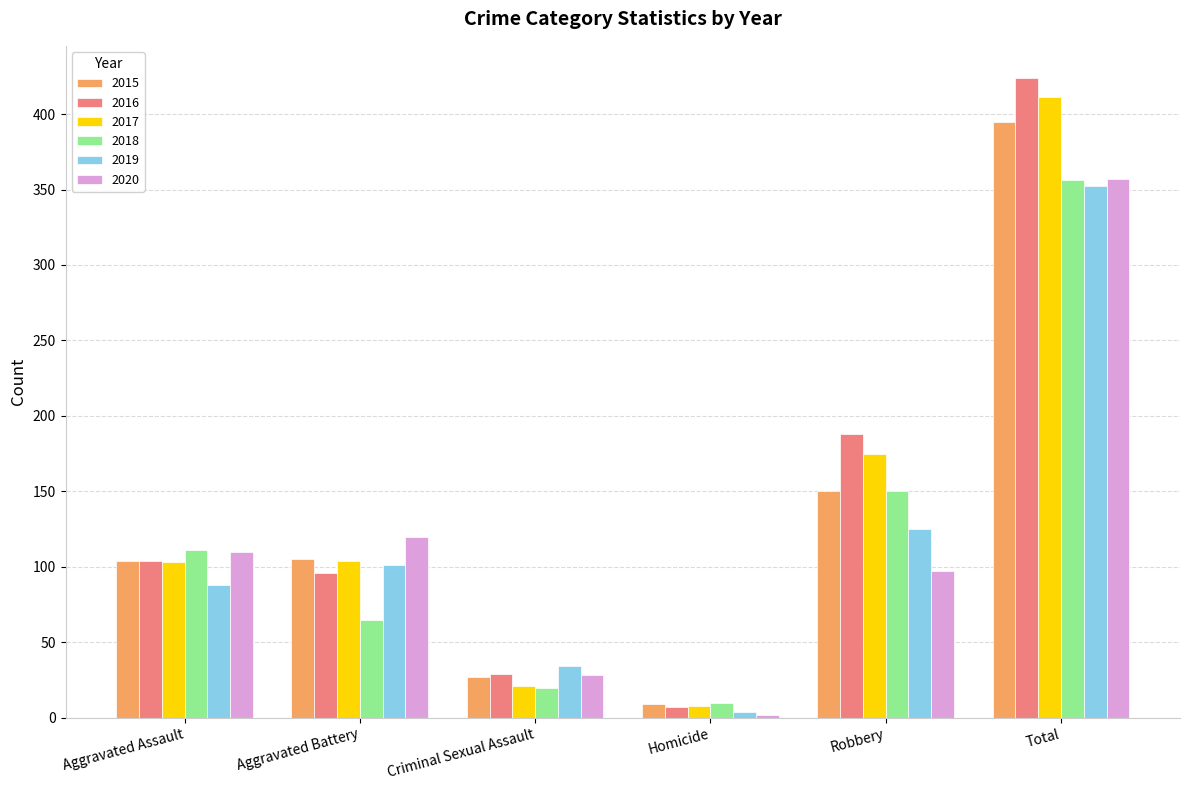

What is the sum of the 2015 values at Homicide and Aggravated Battery?

114